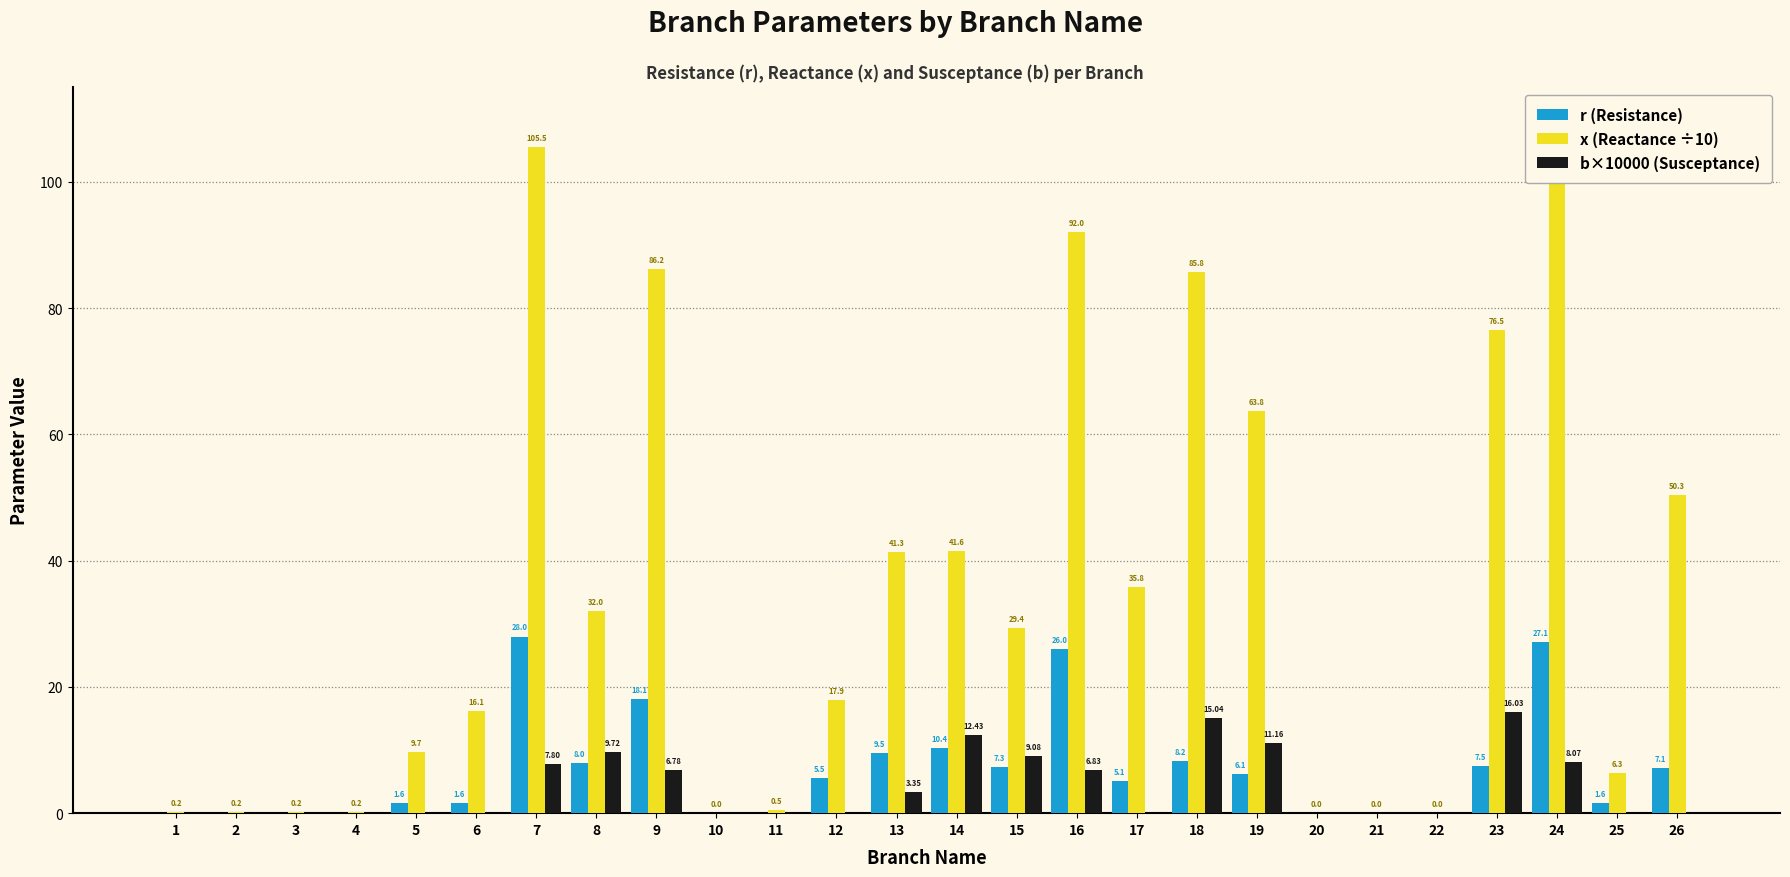

What is the difference between the maximum and minimum values in the x (Reactance ÷10) series?

105.5